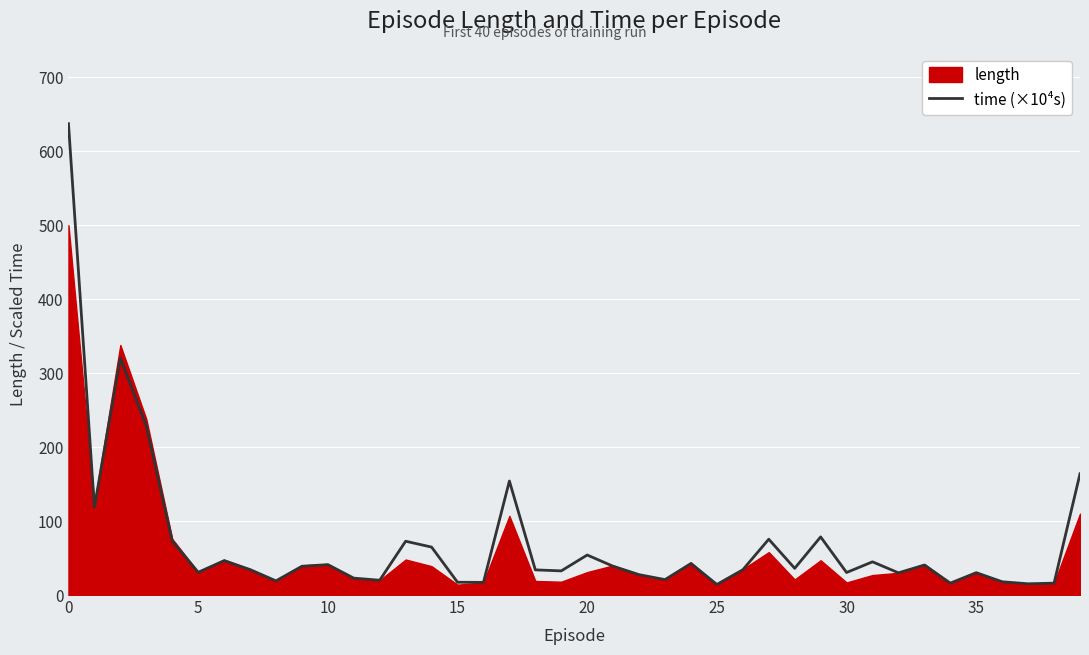

Reading left to right, transcribe all the data shown in this chart.

637.1	118.8	320.5	228.7	73.1	30.7	46.4	34.4	19.2	38.9	41.1	22.8	20.0	72.7	64.8	17.3	17.1	154.1	34.0	32.6	54.1	38.9	27.5	20.9	42.6	14.3	34.2	75.4	36.1	78.6	30.4	44.9	30.0	40.5	16.1	30.2	17.9	15.2	16.1	163.9